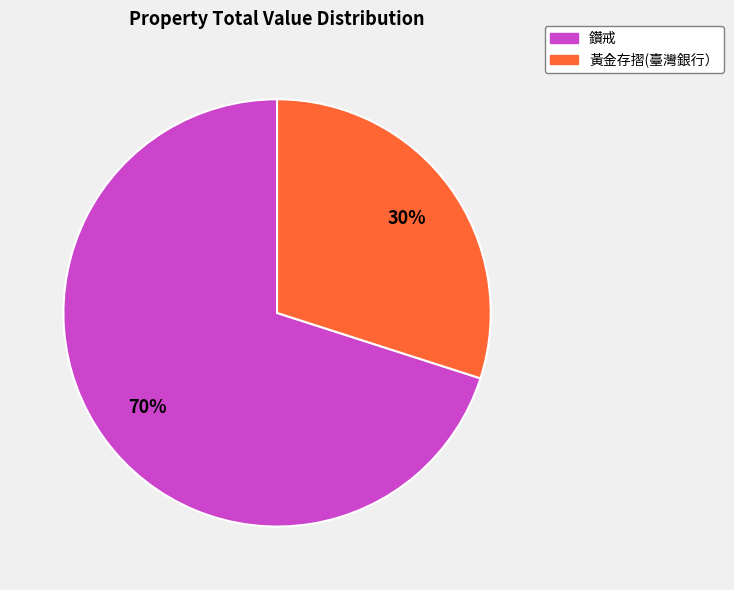

To the nearest percent, what is the average slice percentage?

50%